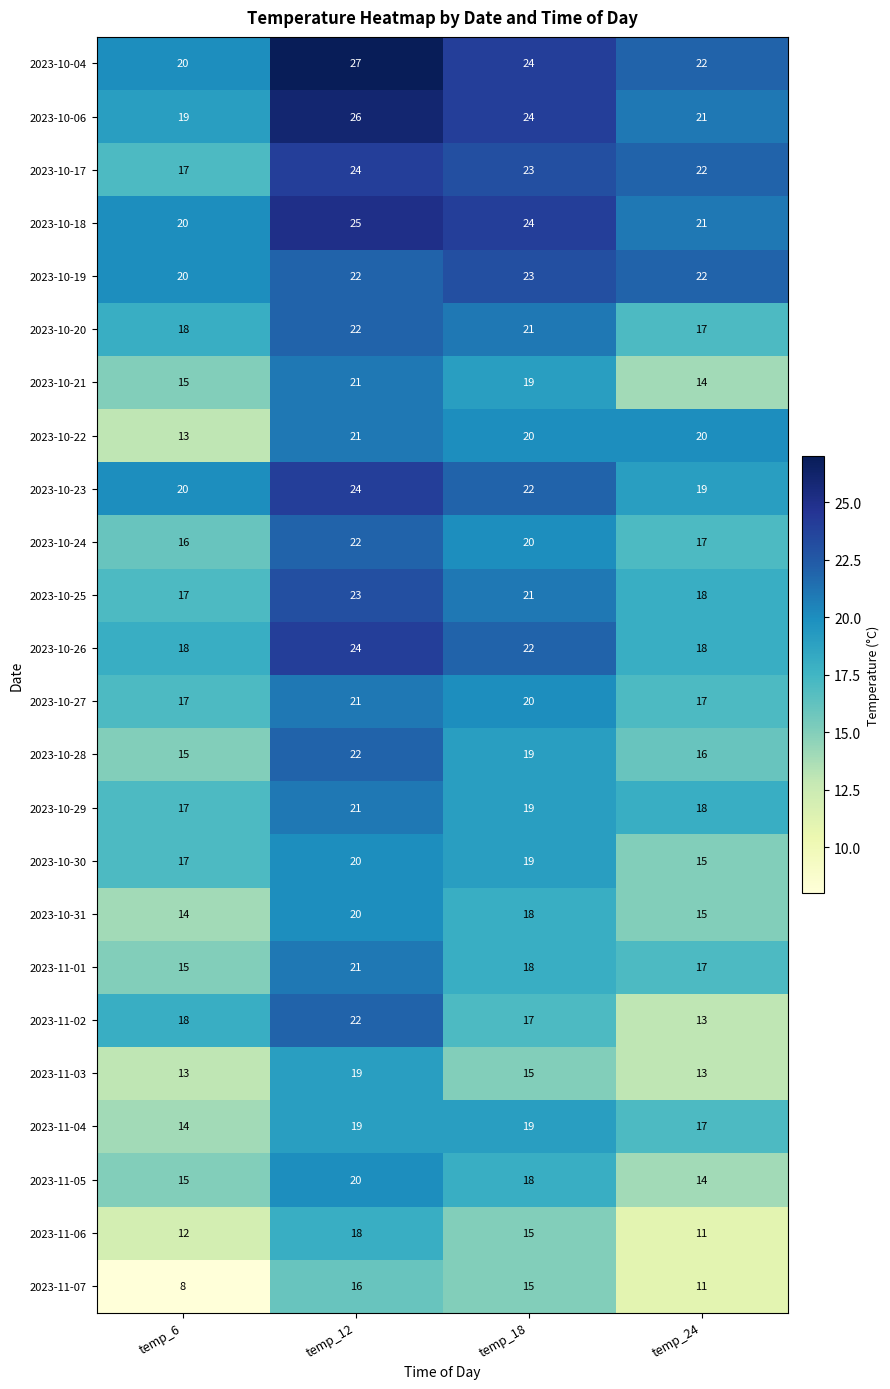

What is the approximate value of 2023-10-27 at temp_18?

20